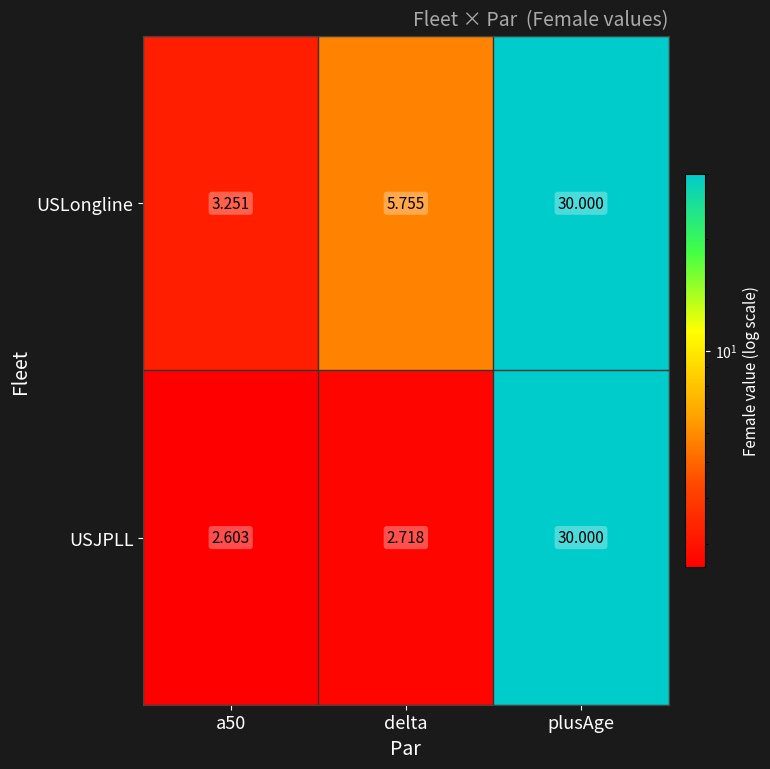

Where is USLongline nearest to the value 16?

delta